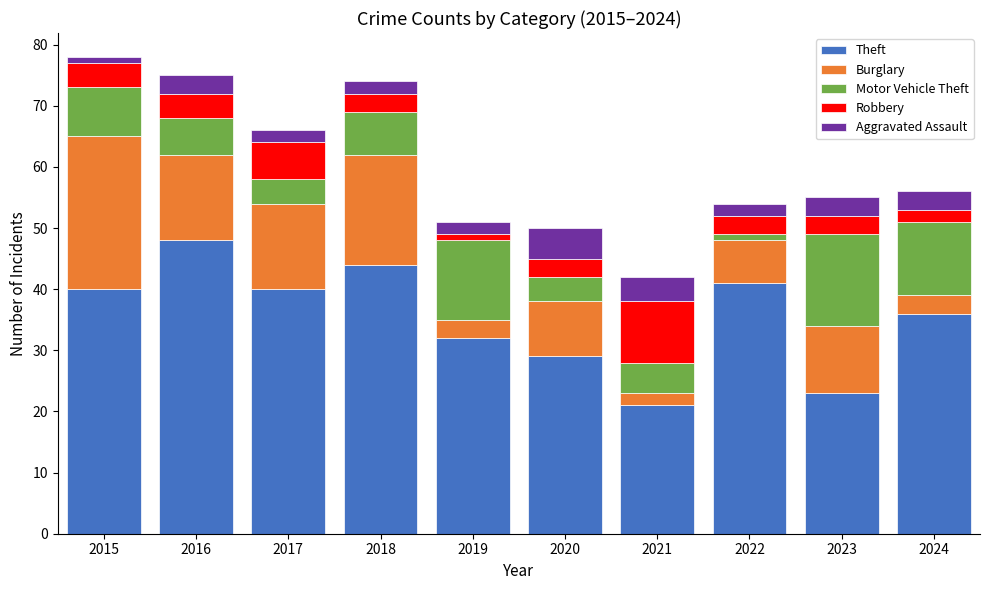

What is the sum of the Theft values at 2016 and 2020?

77